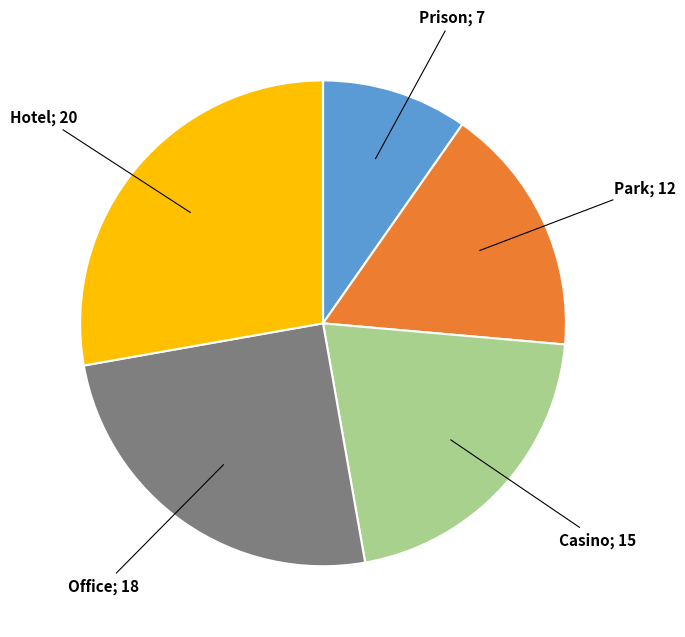

Count the number of slices in the pie.

5